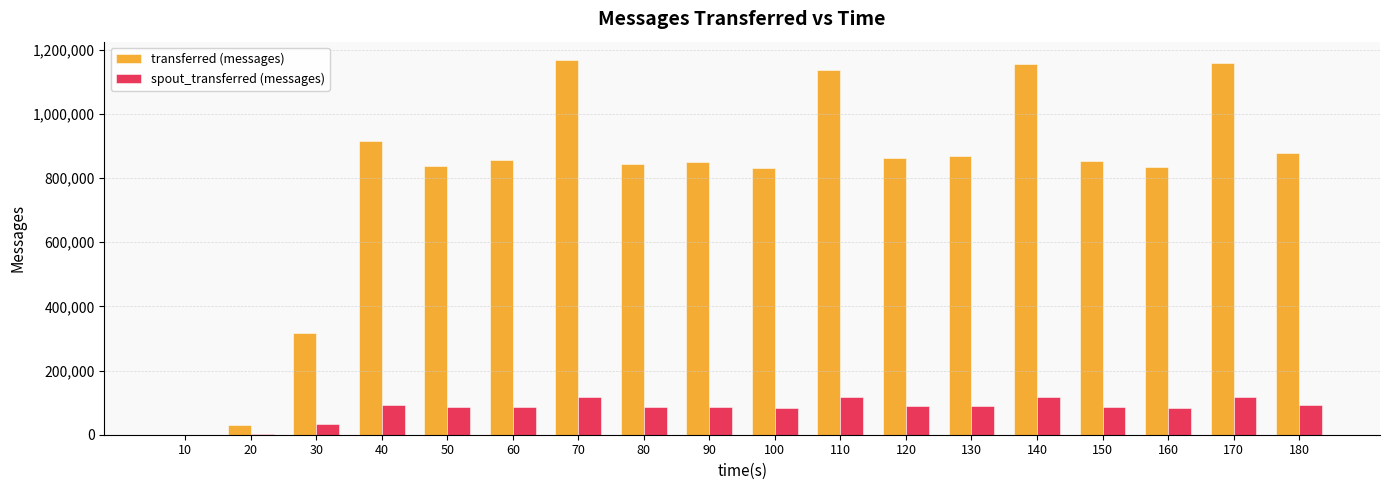

What is the sum of all spout_transferred (messages) values?

1473480